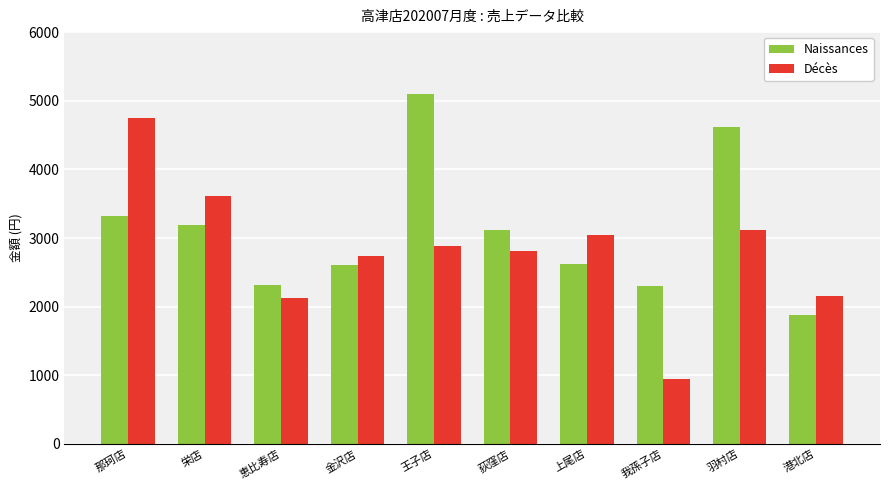

Which series changed the most between 荻窪店 and 我孫子店?

Décès